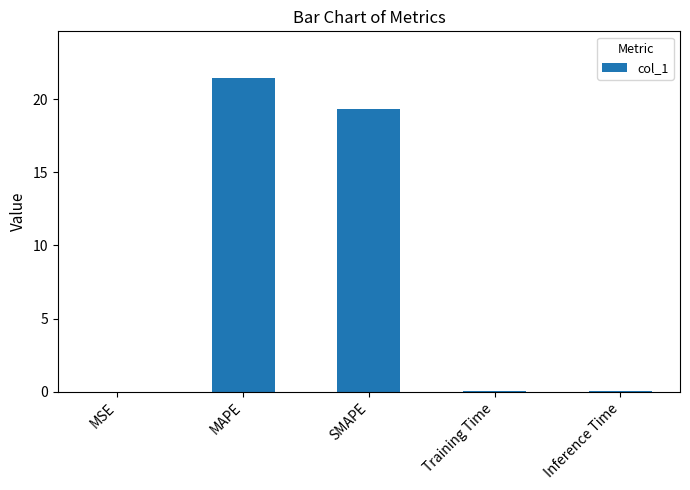

The chart shows a value of 21.4 at MAPE. True or false?

True